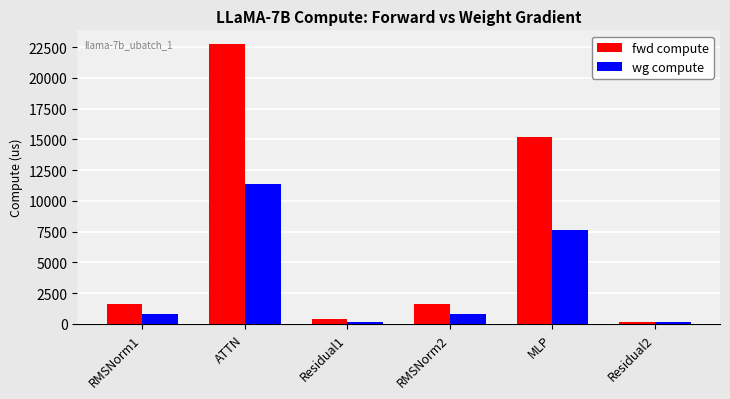

How many values in the wg compute series exceed 790?

4